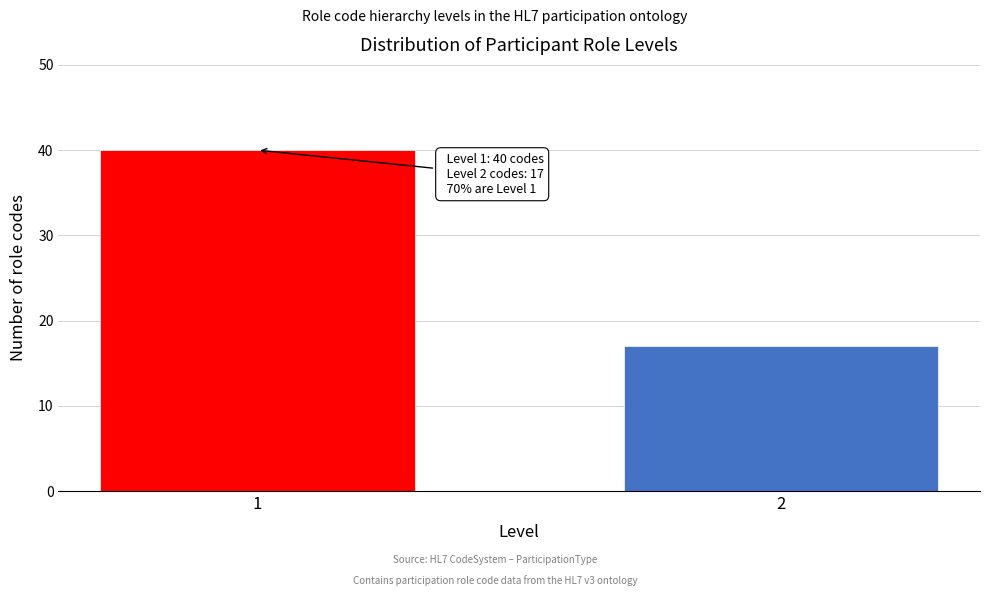

Reading right to left, list all the values displayed in this chart.

2=17	1=40